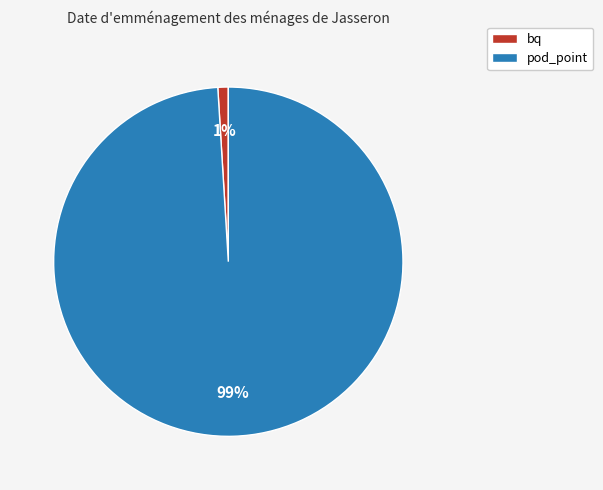

Is the sum of bq and pod_point greater than half?

Yes